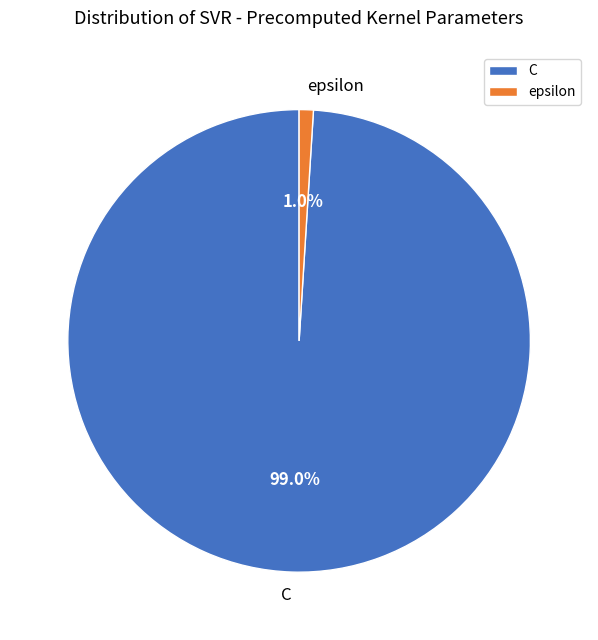

How many slices are in this pie chart?

2